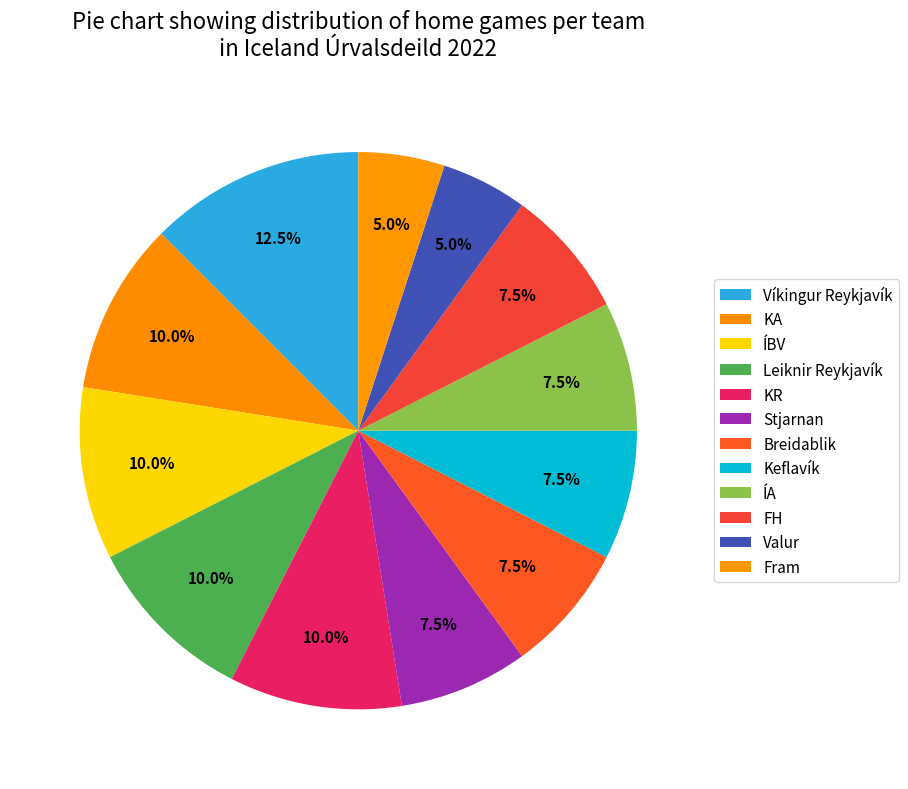

Which has a higher value, KA or ÍBV?

KA